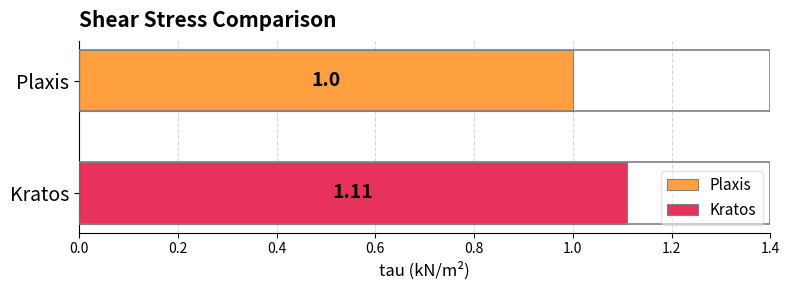

Which series has the largest range (max minus min)?

Plaxis